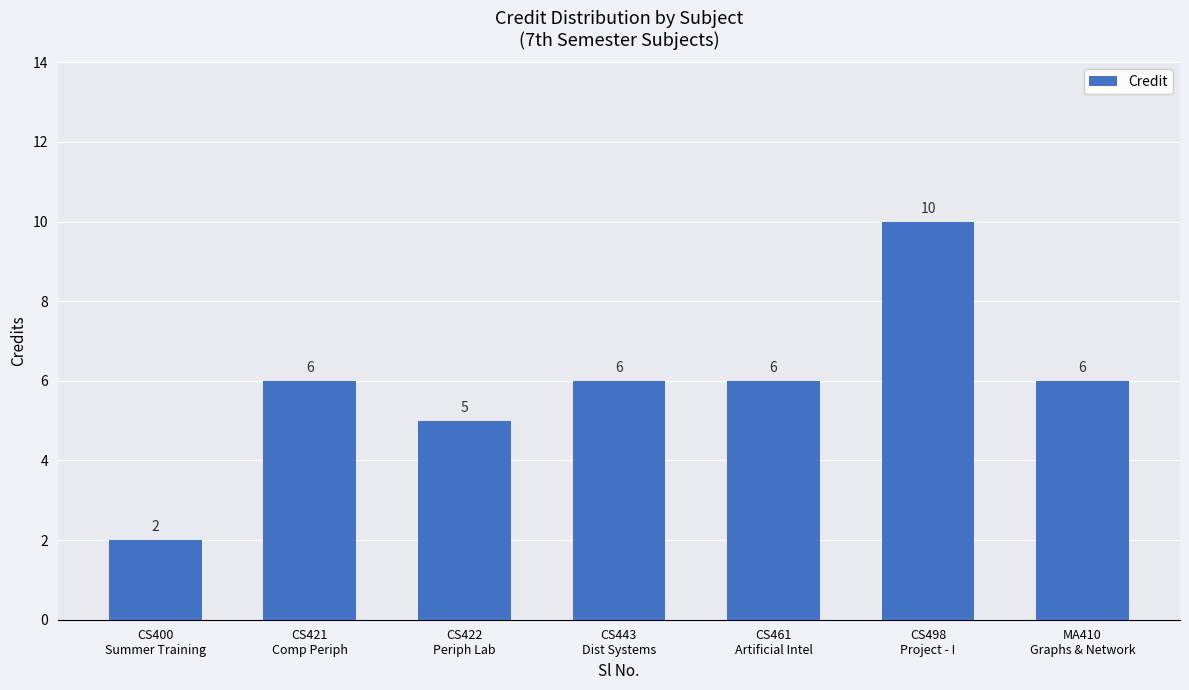

What is the ratio of the value at CS422
Periph Lab to the value at MA410
Graphs & Network?

0.8